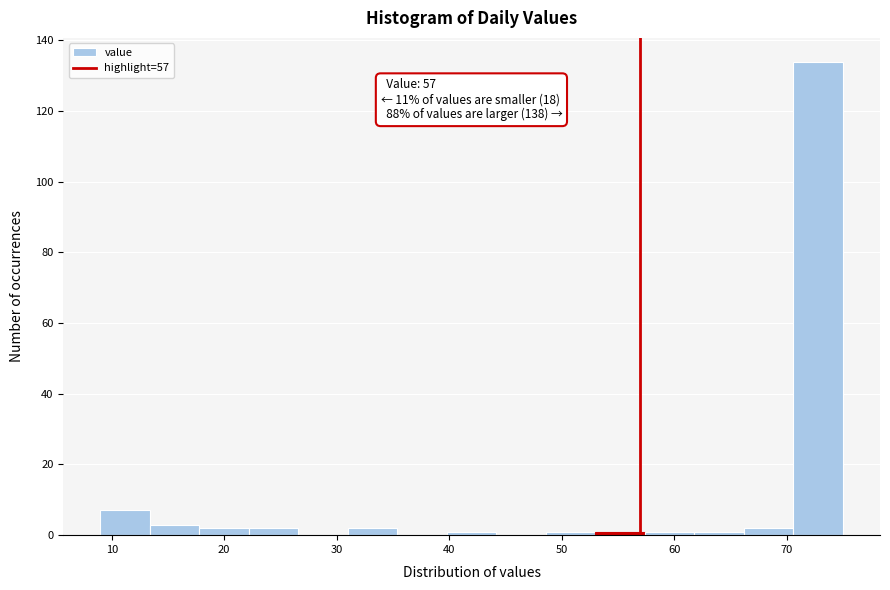

Which range on the x-axis has the tallest bar?

70.6 to 75.0